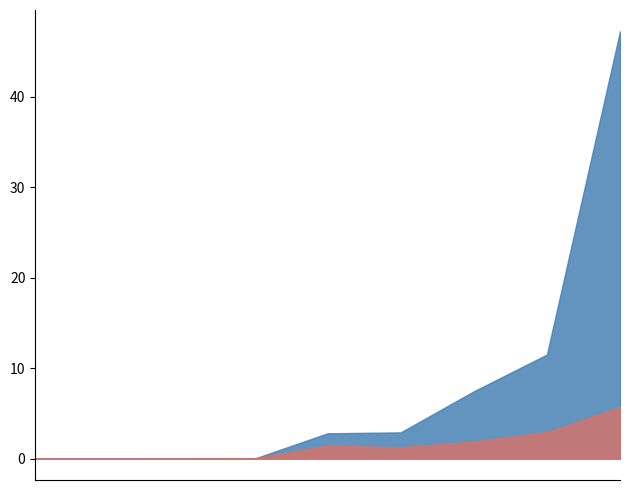

Rank the series by their average value, from lowest to highest.

MAPE, MSPE